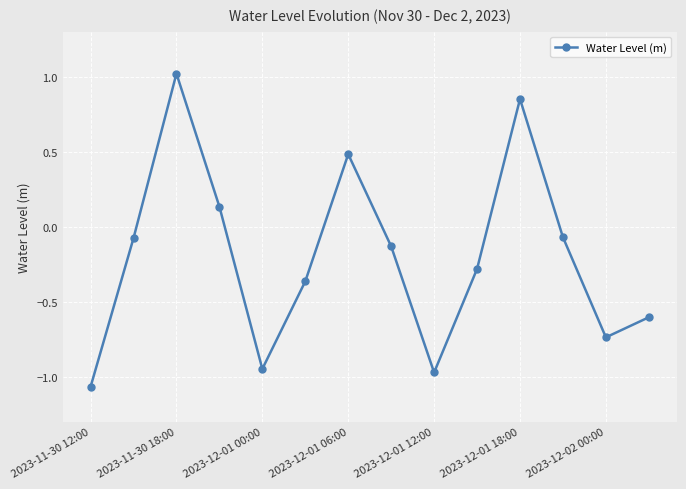

True or false: the data has more than 1 interior local peaks.

True